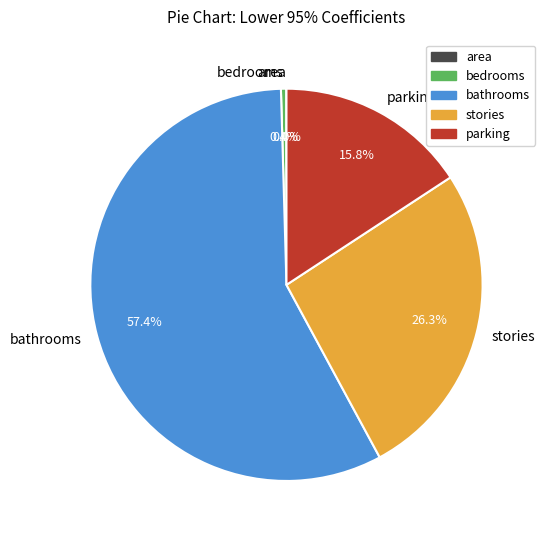

Which slice is the largest?

bathrooms